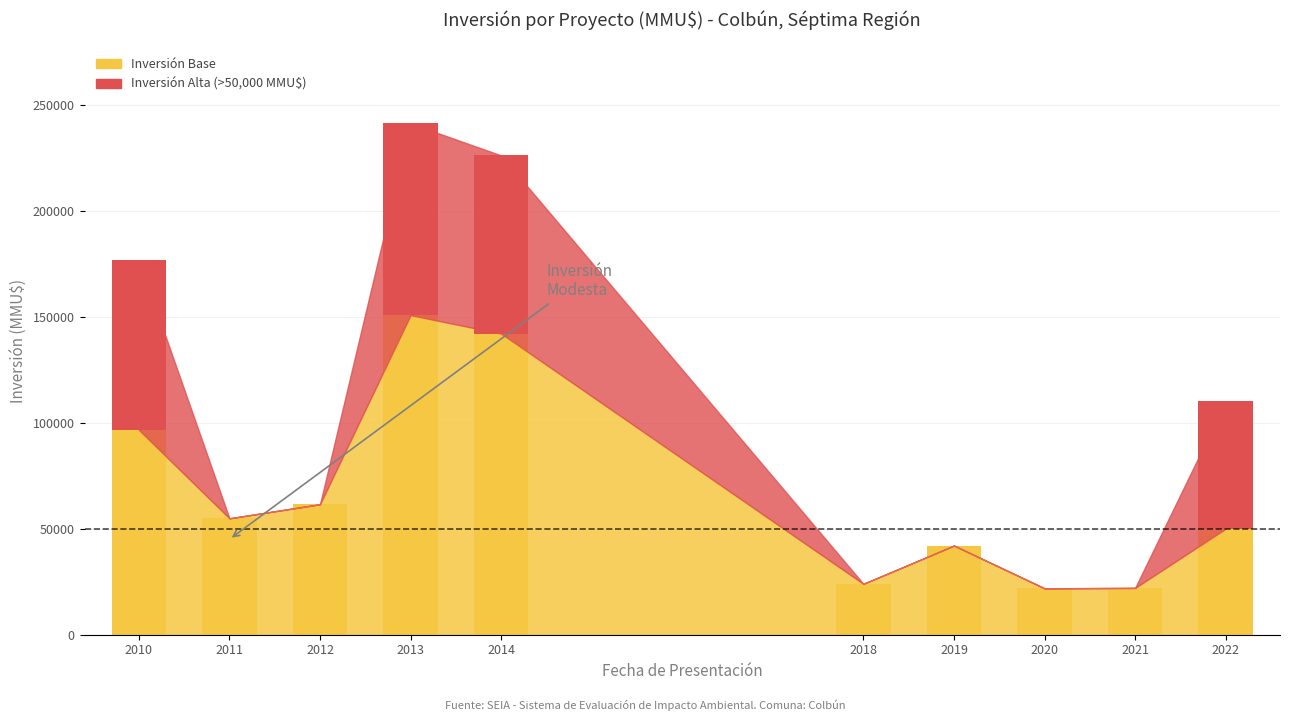

What is the sum of all values?

980156